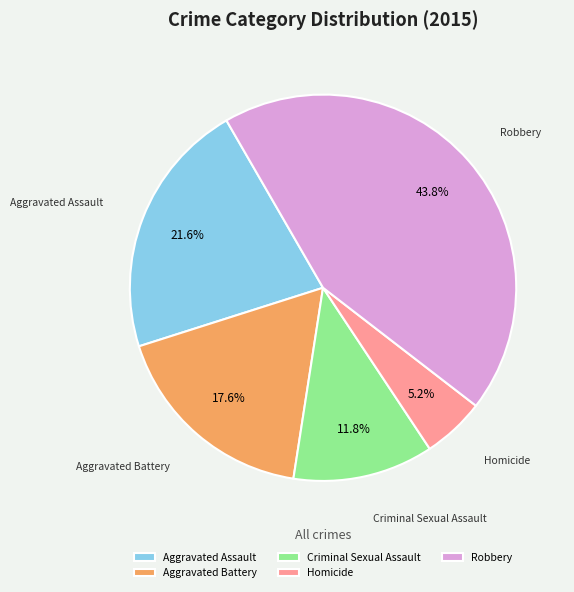

Which slice is the largest?

Robbery